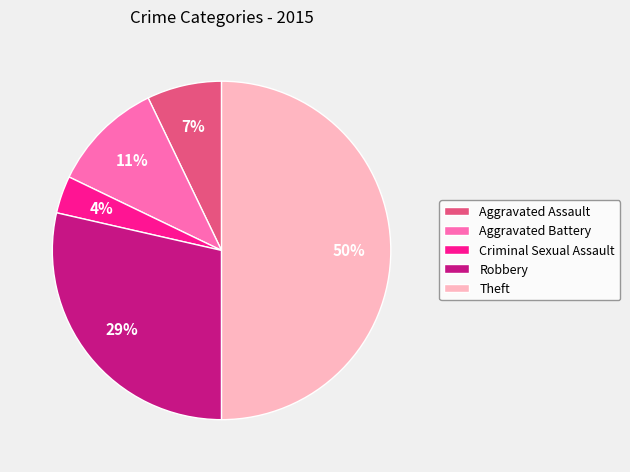

To the nearest percent, what portion does Aggravated Assault represent?

7%